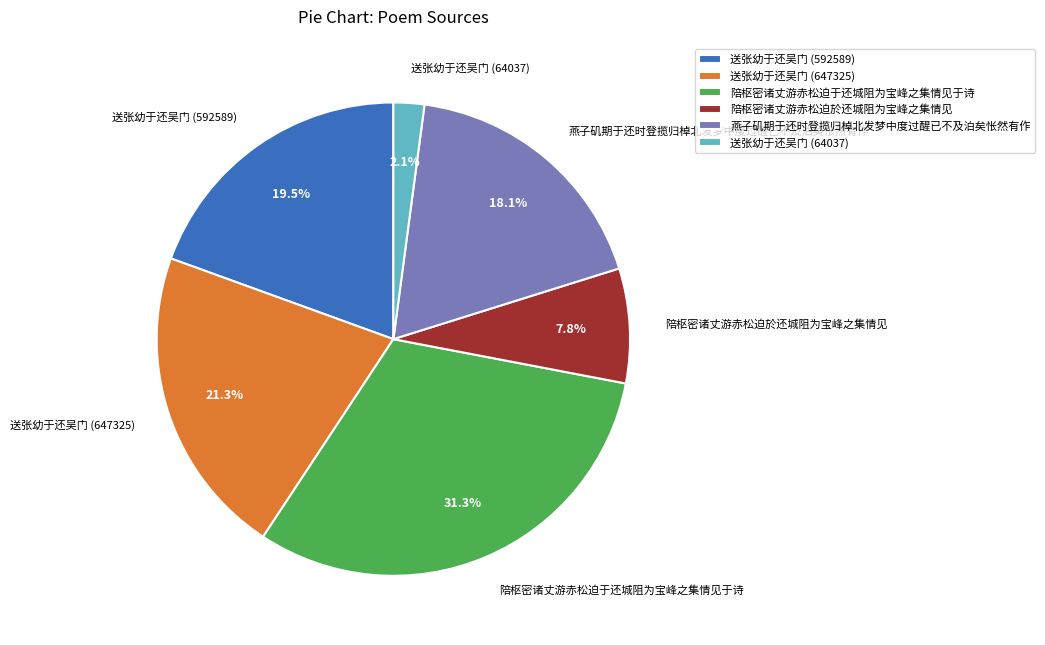

True or false: 燕子矶期于还时登揽归棹北发梦中度过醒已不及泊矣怅然有作 accounts for 29% of the total.

False